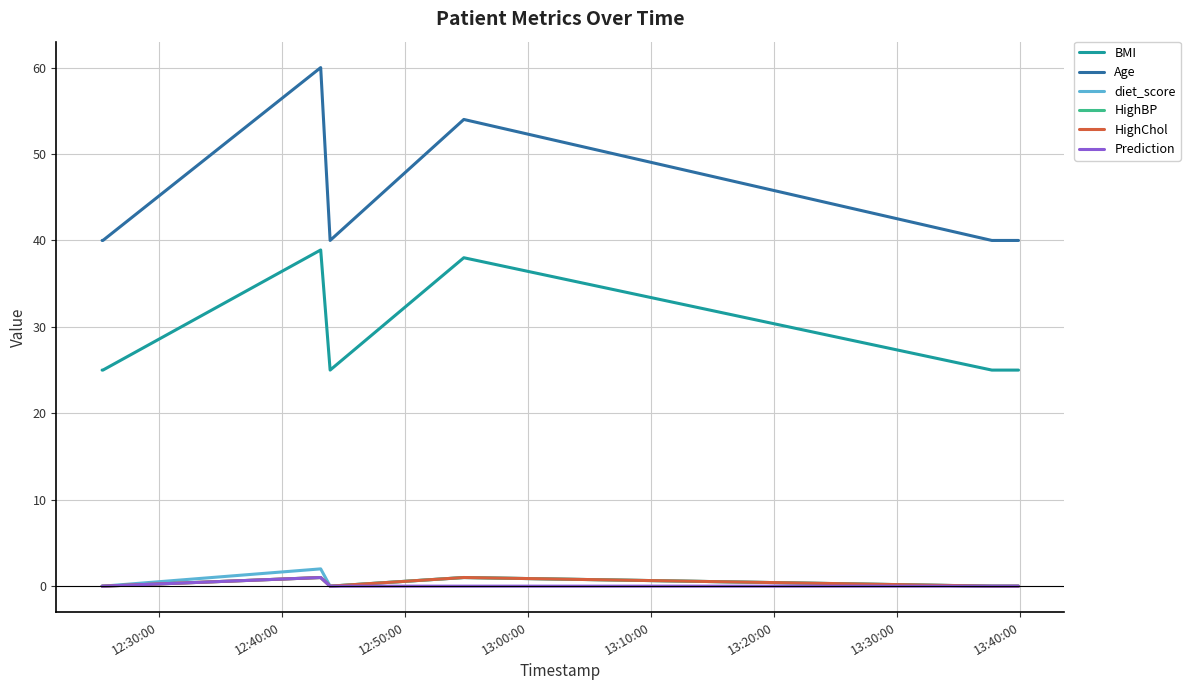

True or false: HighChol and BMI cross at least once.

False